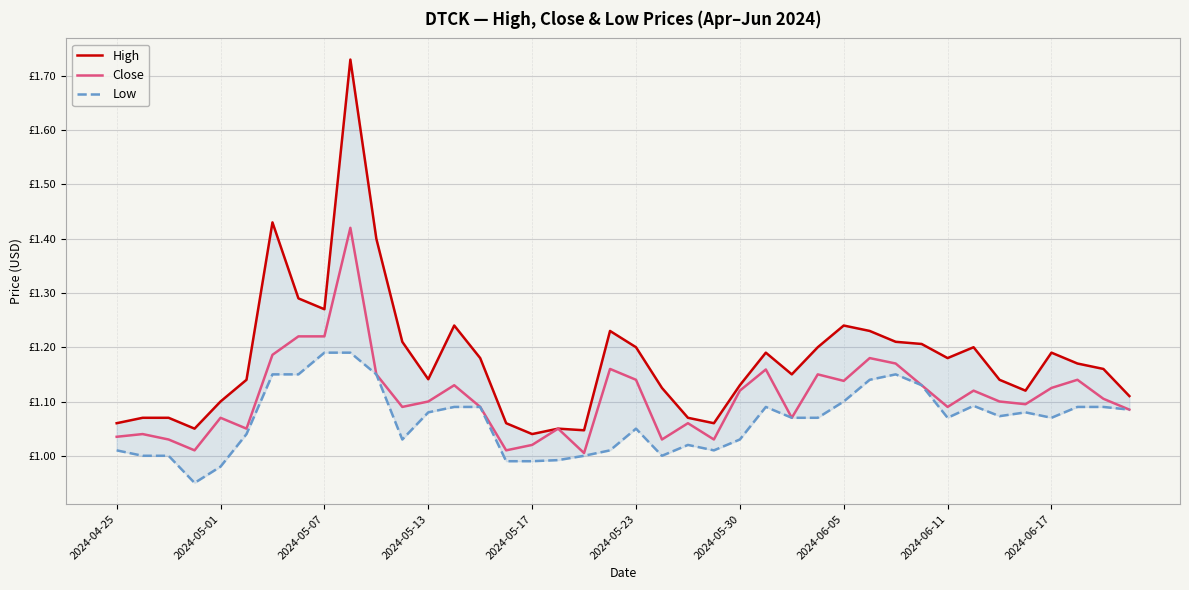

What is the difference between the maximum and minimum values in the Low series?

0.2